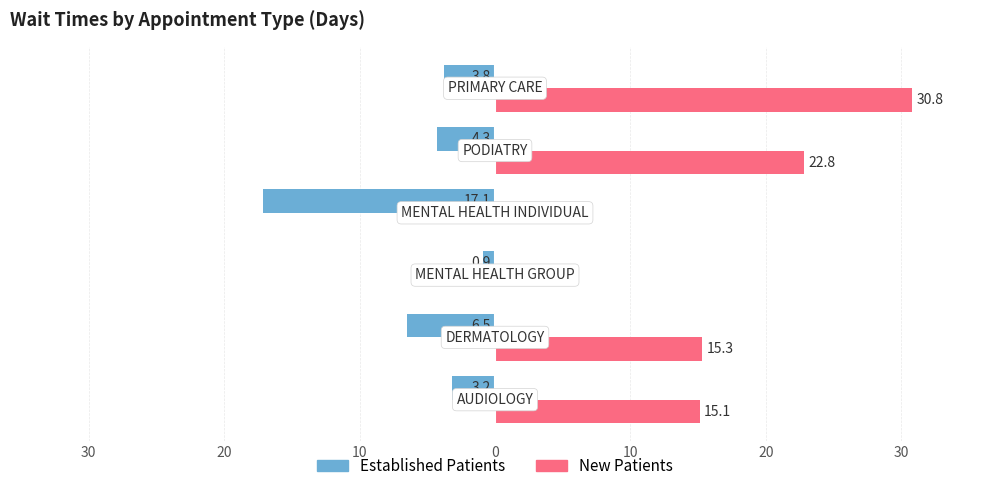

What are all the series names shown in the legend?

Established Patients, New Patients